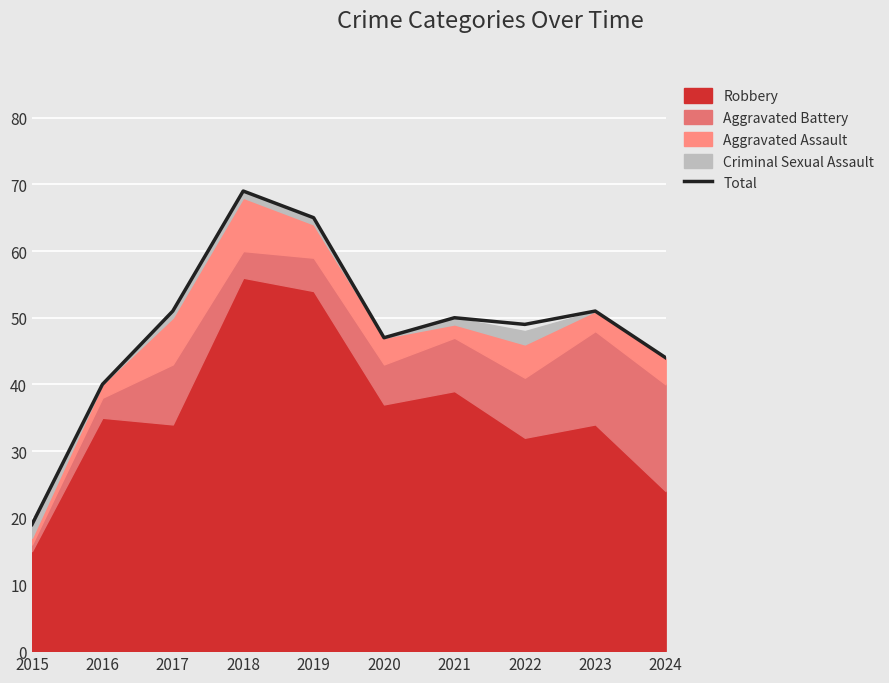

Between 2017 and 2024, which is larger?

2017